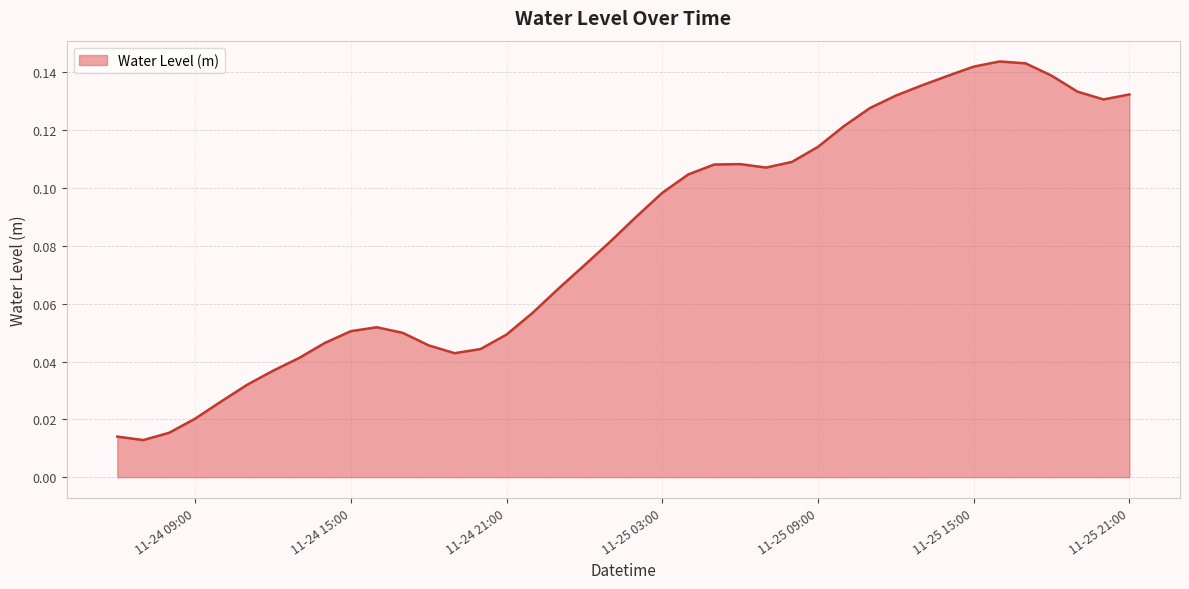

Between 11-24 15:00 and 11-24 09:00, which is larger?

11-24 15:00